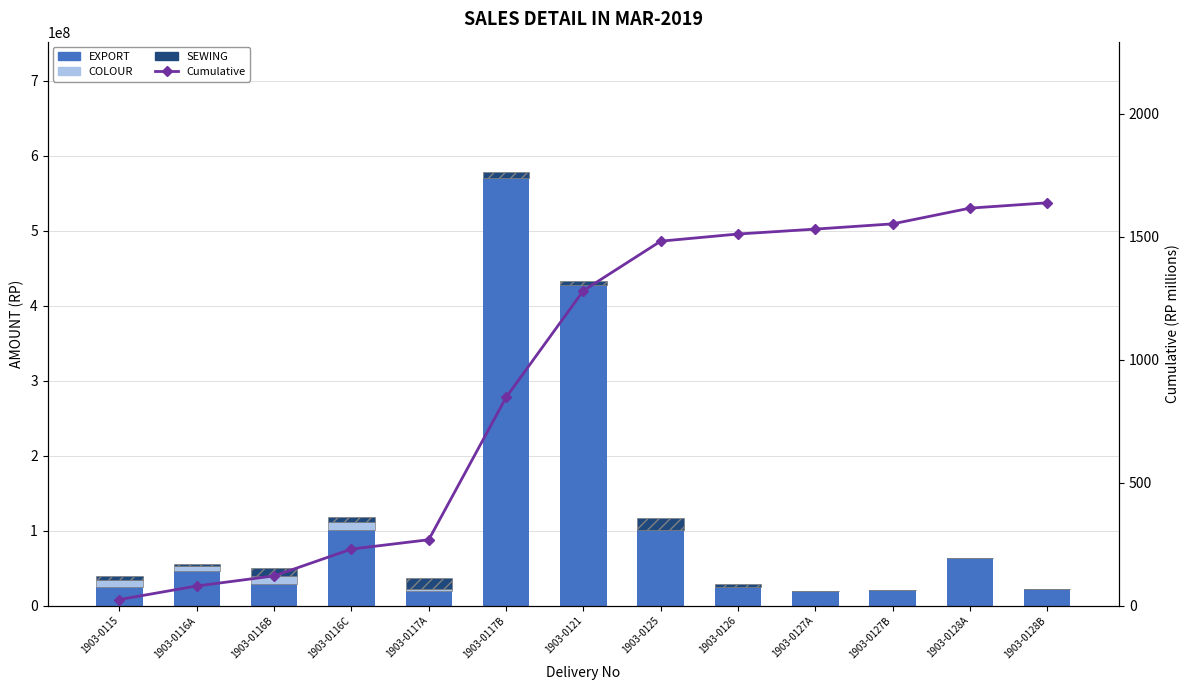

What is the label of the 7th bar from the right?

1903-0121